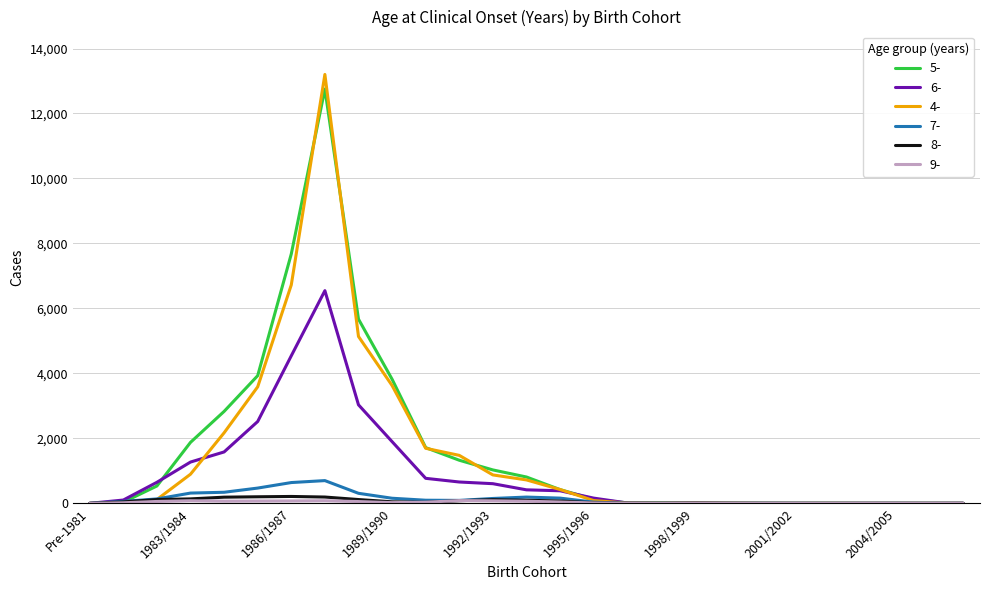

Which series has the widest spread of values?

4-